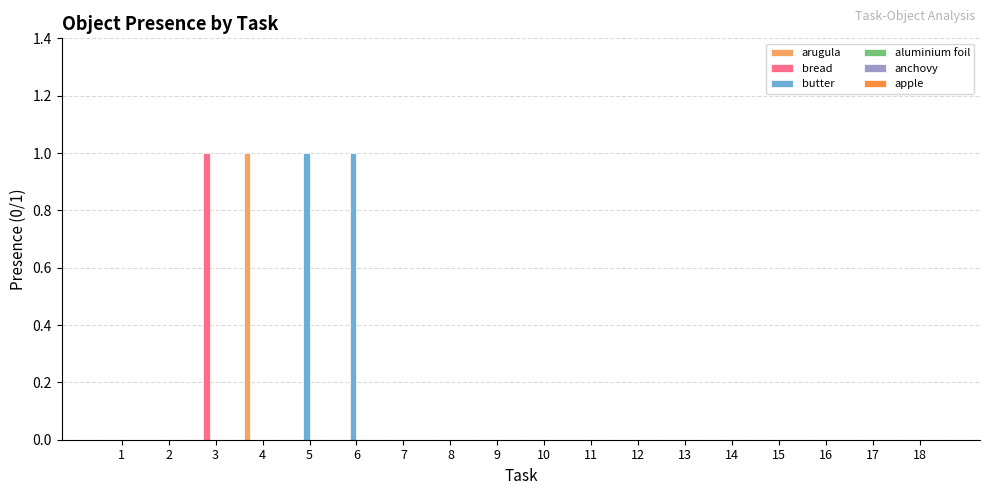

Which series changed the most between 5 and 8?

butter